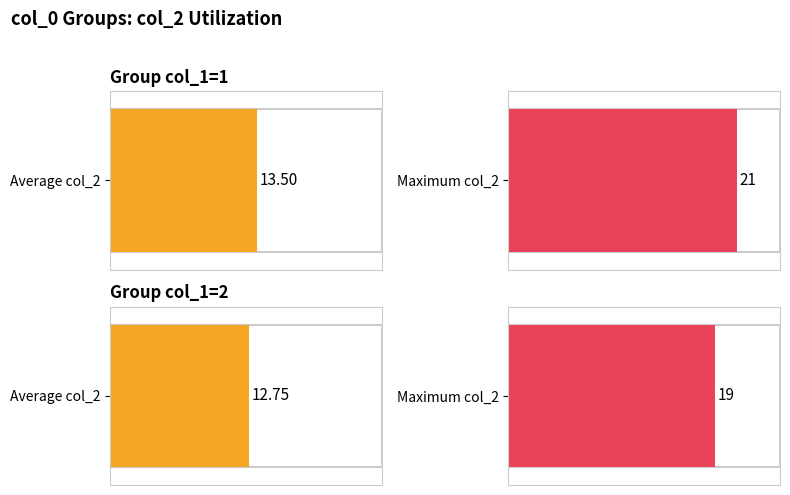

True or false: col_1 has a value of 2 at 1-1.

False